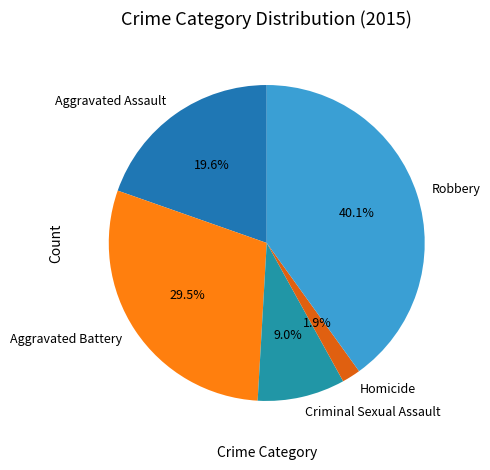

To the nearest percent, what is the average slice percentage?

20%